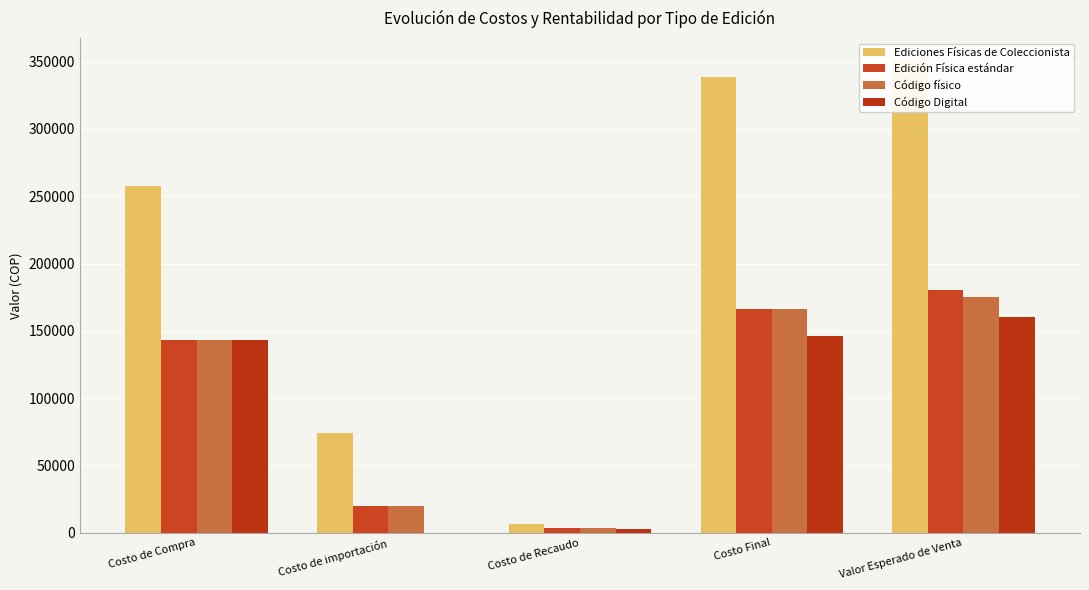

Which has a higher value, Costo de Compra or Costo Final?

Costo Final